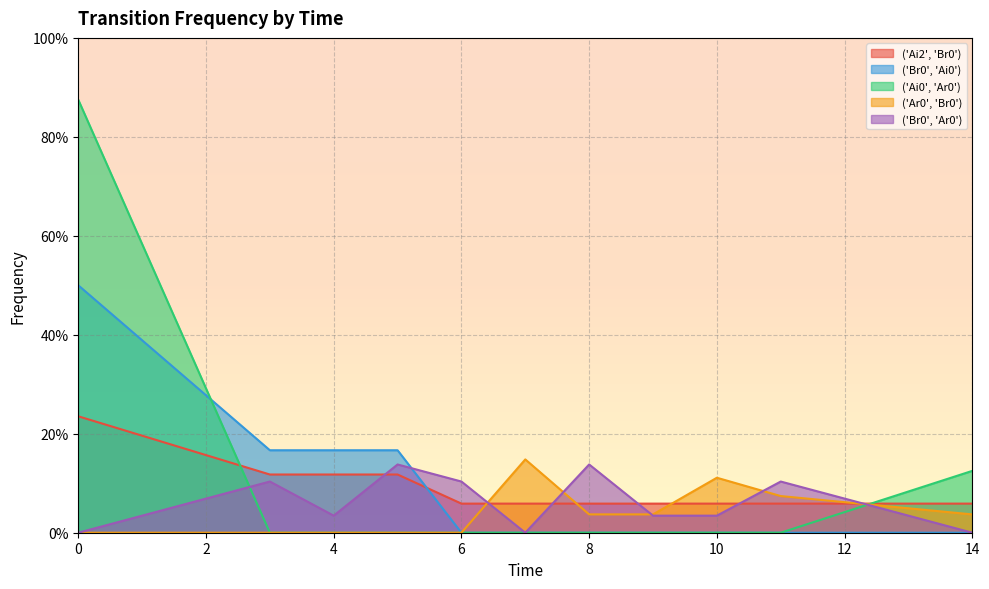

True or false: ('Ar0', 'Br0') and ('Br0', 'Ai0') cross at least once.

False